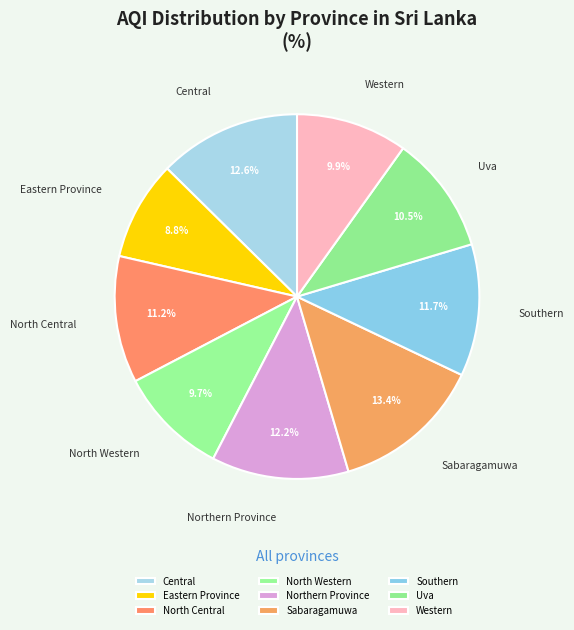

What is the ratio of the value at Sabaragamuwa to the value at Southern?

1.1